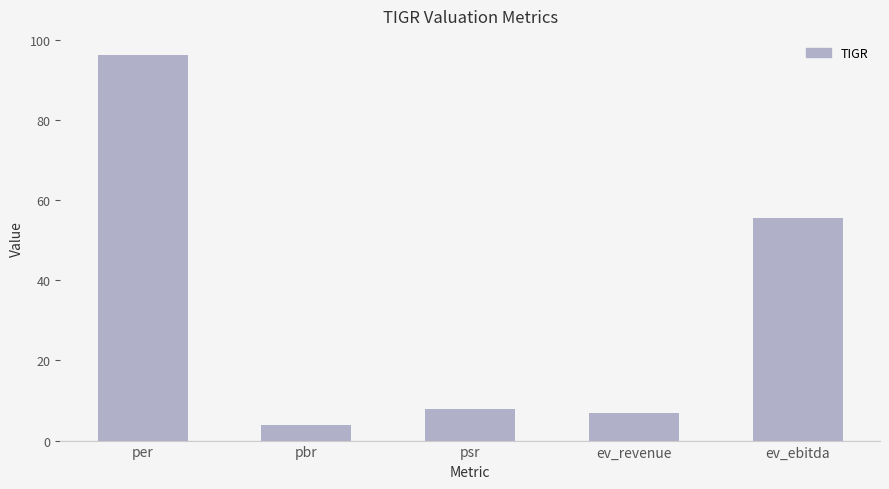

What is the sum of all values?

170.3